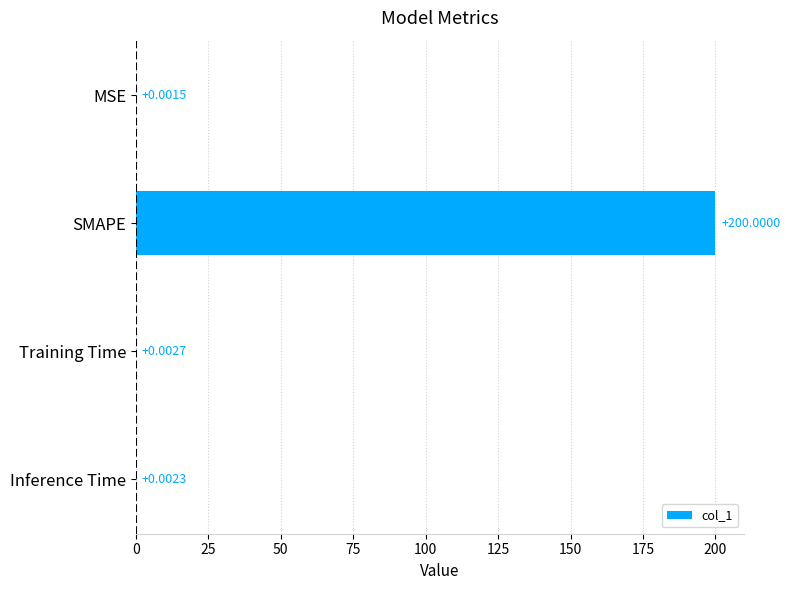

At which label is the value closest to 100?

Training Time